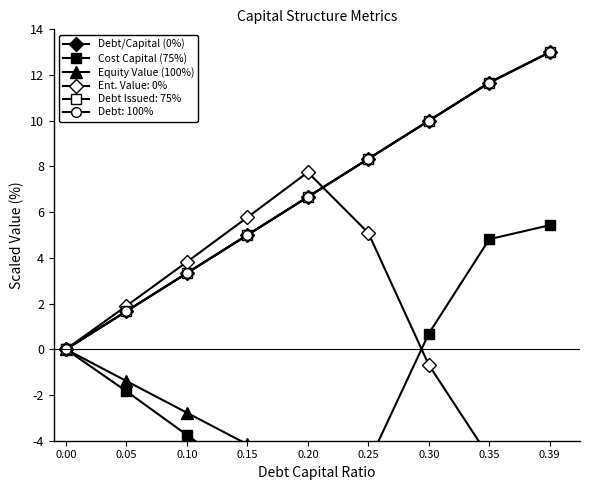

What is the maximum value shown in the chart?

13.0